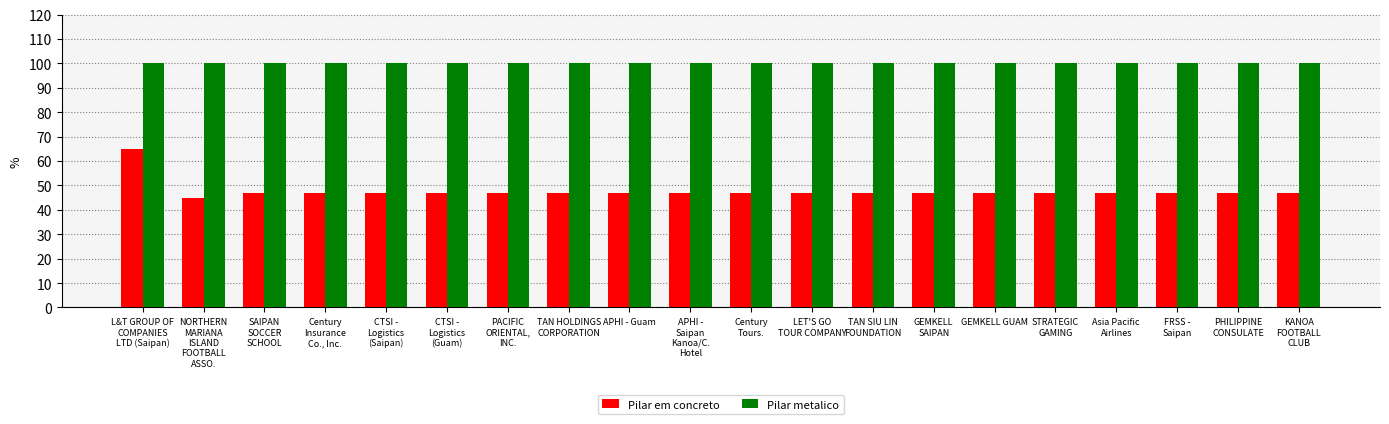

The value of Pilar em concreto at APHI -
Saipan
Kanoa/C.
Hotel is 46.9. True or false?

True